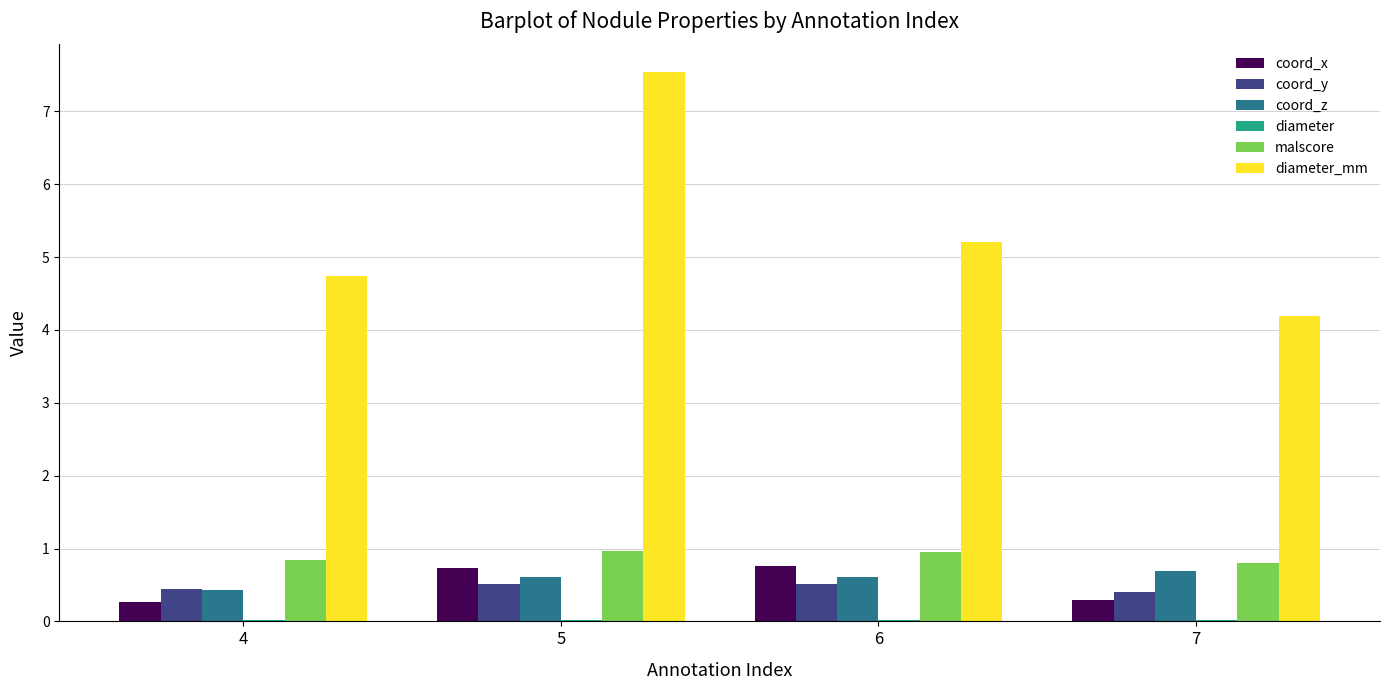

At which category does the chart reach its peak across all series?

5